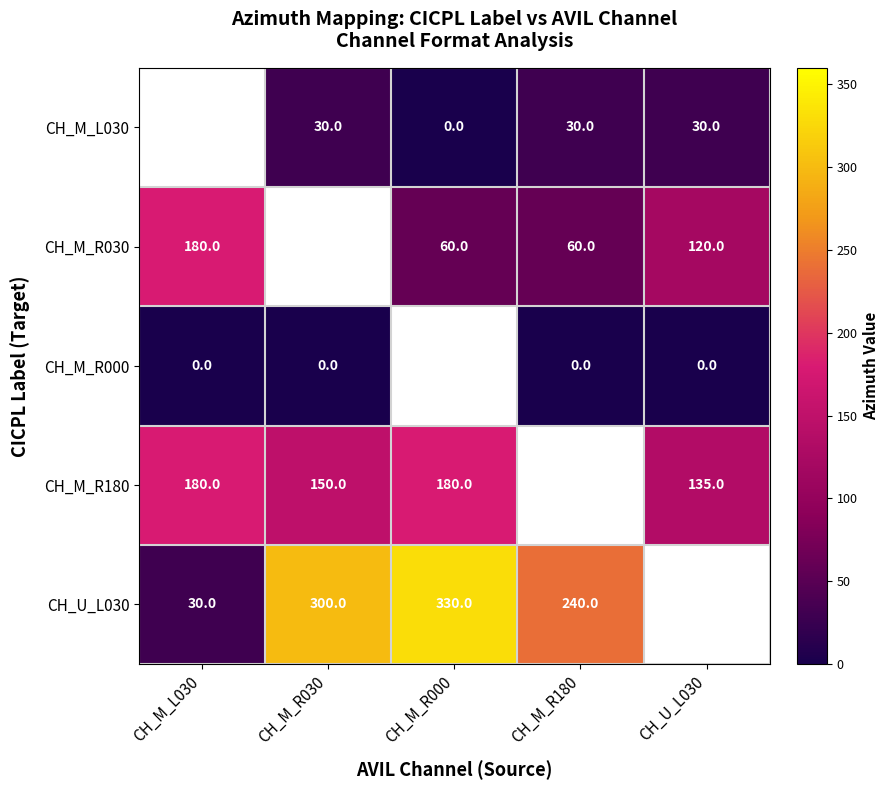

Which category has the highest value across all series?

CH_M_R000